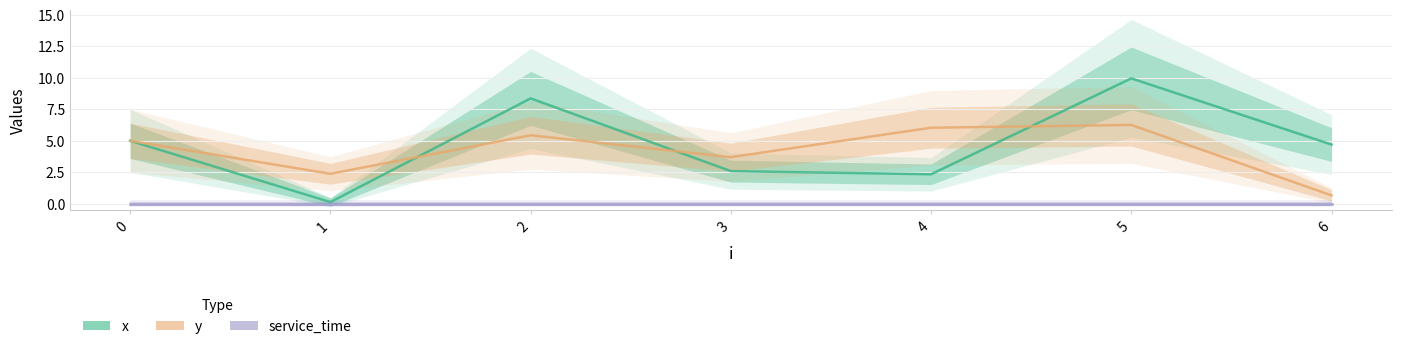

Reading left to right, transcribe all the data shown in this chart.

x: 0=5.0	1=0.1	2=8.4	3=2.6	4=2.3	5=10.0	6=4.7
y: 0=5.0	1=2.4	2=5.4	3=3.7	4=6.0	5=6.3	6=0.7
service_time: 0=0.0	1=0.0	2=0.0	3=0.0	4=0.0	5=0.0	6=0.0